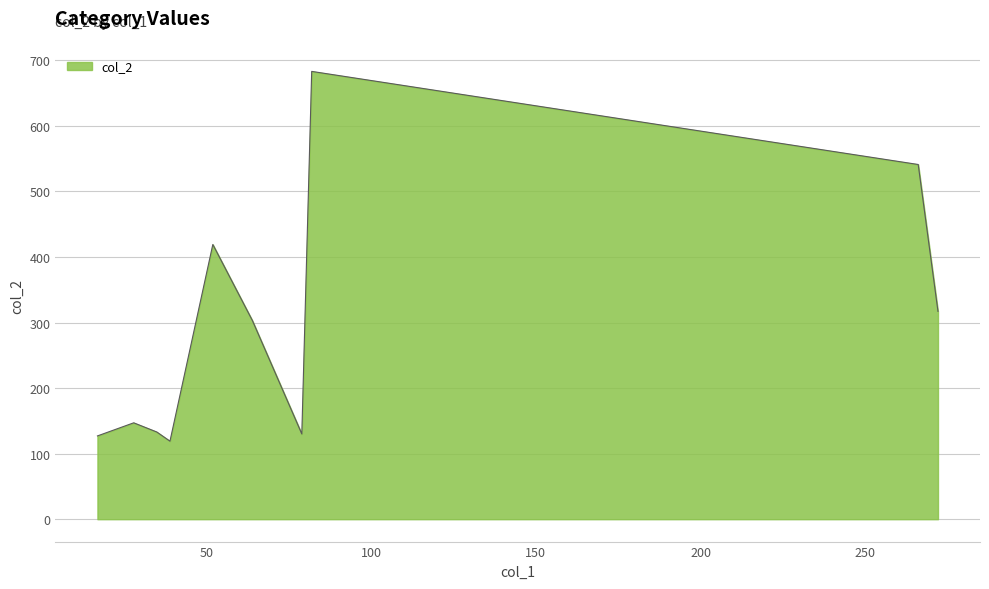

What is the maximum value shown in the chart?

683